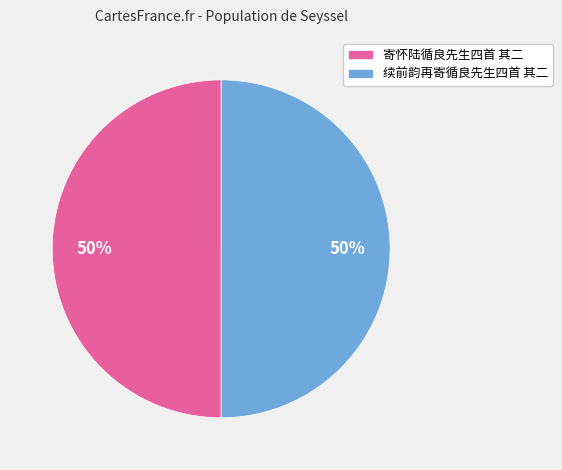

Is it true that 寄怀陆循良先生四首 其二 is 50% of the pie?

True